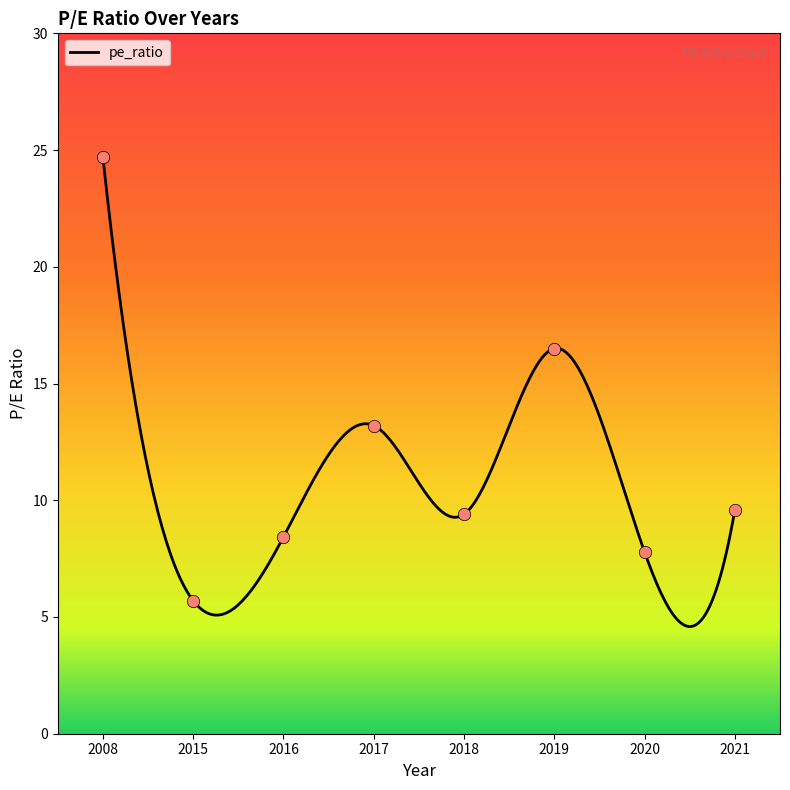

Approximately how many times larger is the value at 2017 compared to 2020?

1.7